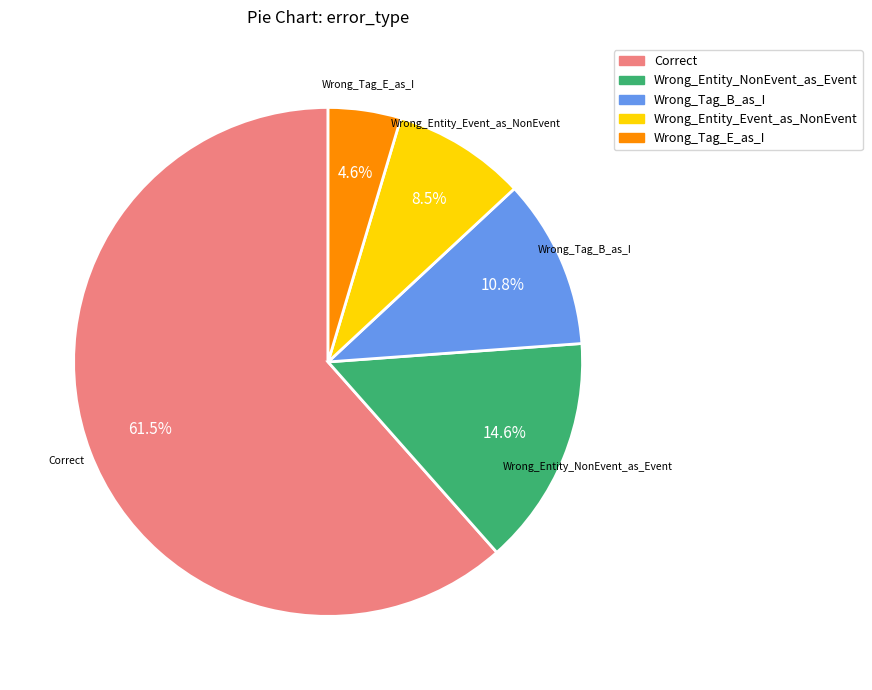

Does Correct represent more than half of the total?

Yes